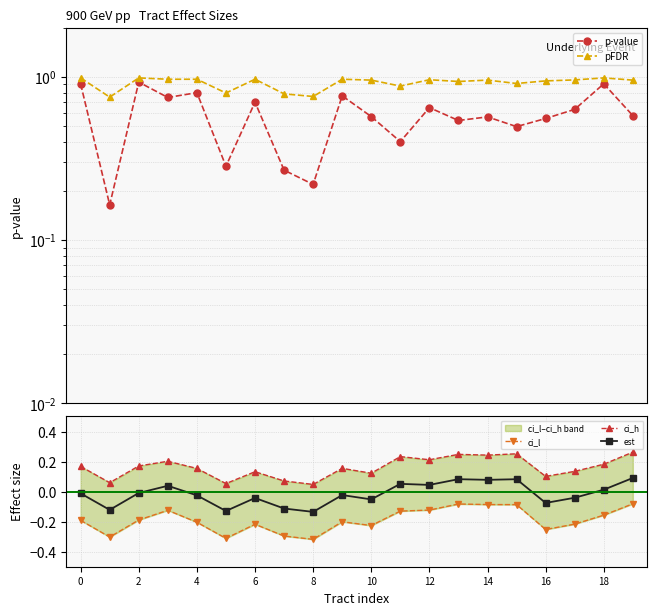

Rank the series at 14 from highest to lowest value.

pFDR, p-value, ci_h, est, ci_l